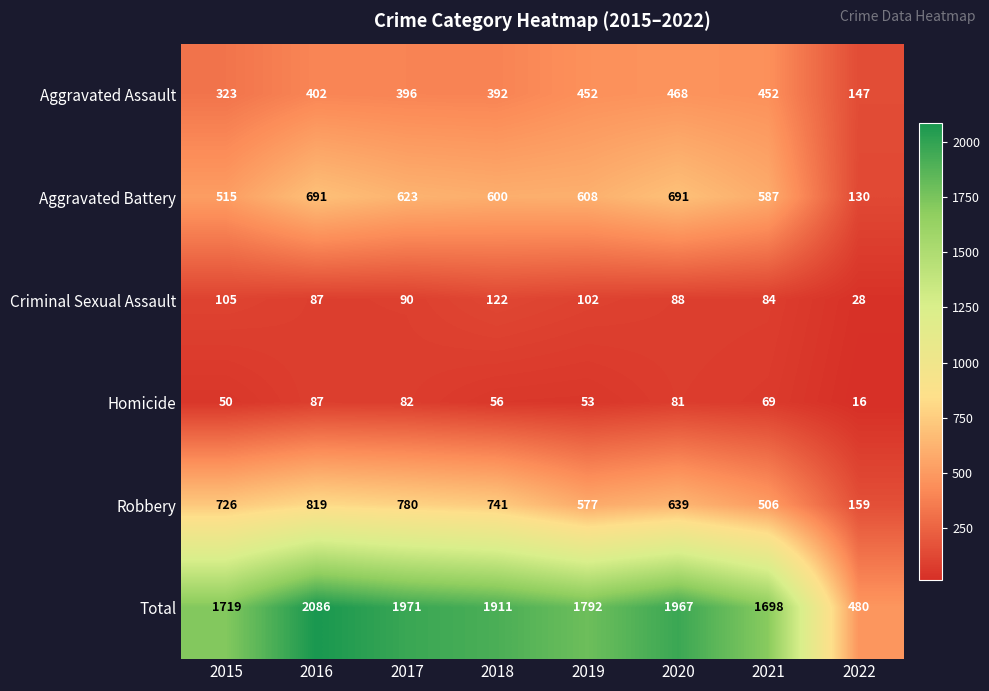

Is it true that Total equals 1911 at 2018?

True